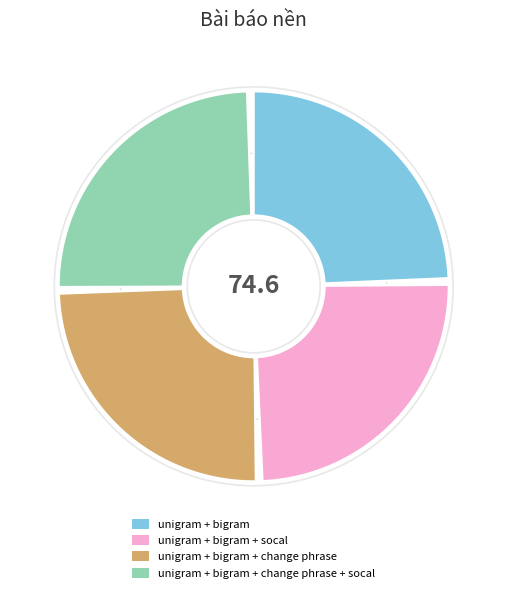

Which slice is the largest?

unigram + bigram + change phrase